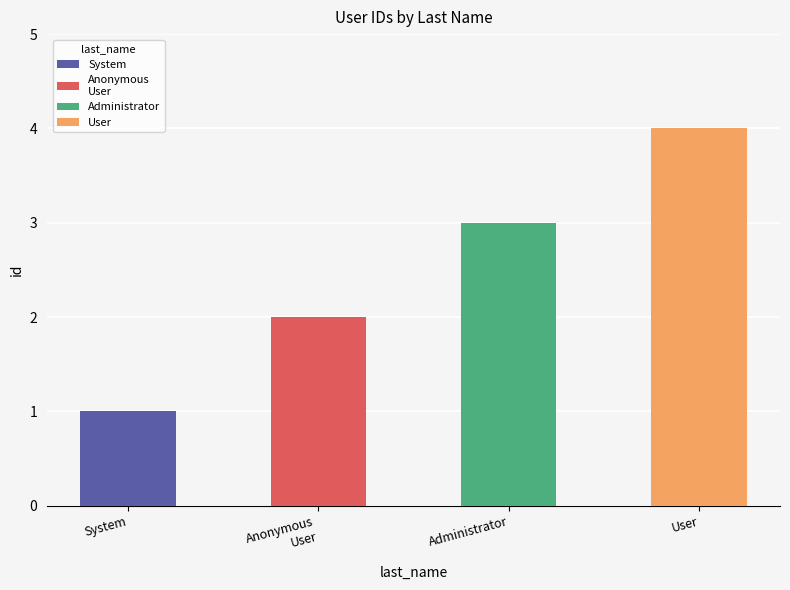

What is the ratio of the value at Administrator to the value at System?

3.0